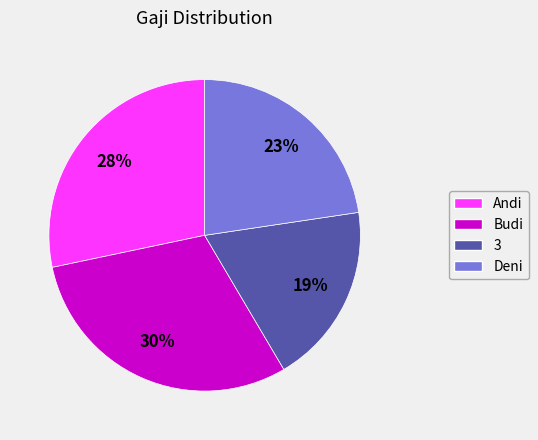

Is it true that Deni is 31% of the pie?

False